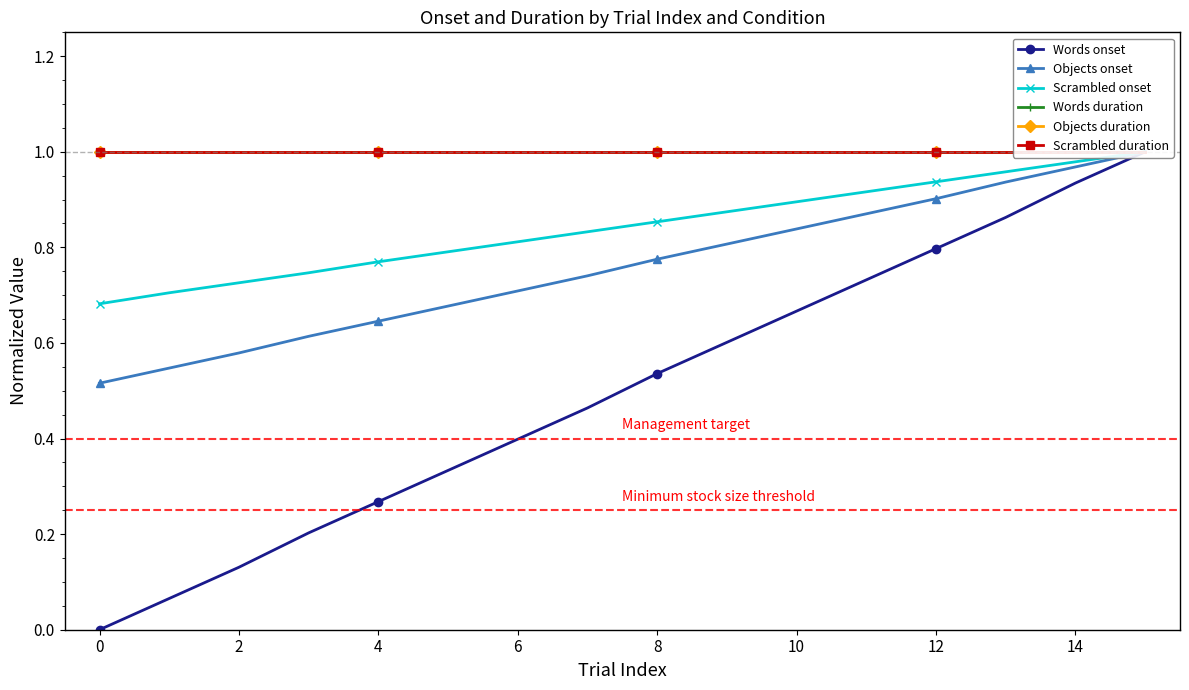

What is the sum of the Scrambled duration values at 8 and 0?

2.0